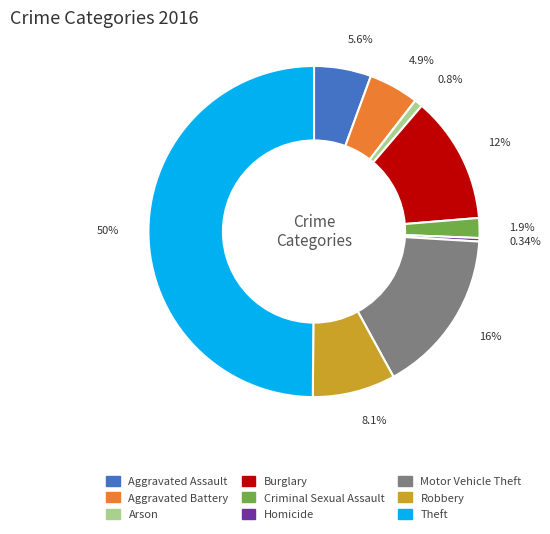

Count the number of slices in the pie.

9